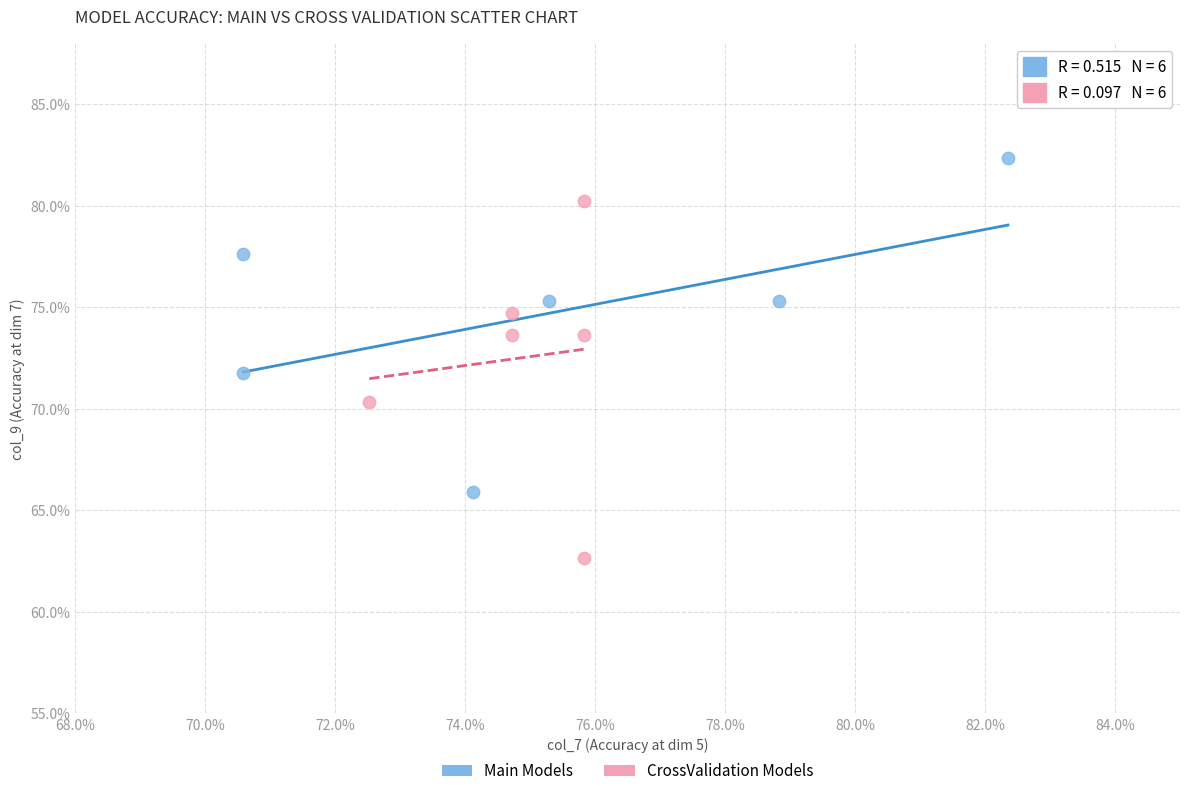

What are all the series names shown in the legend?

Main Models, CrossValidation Models